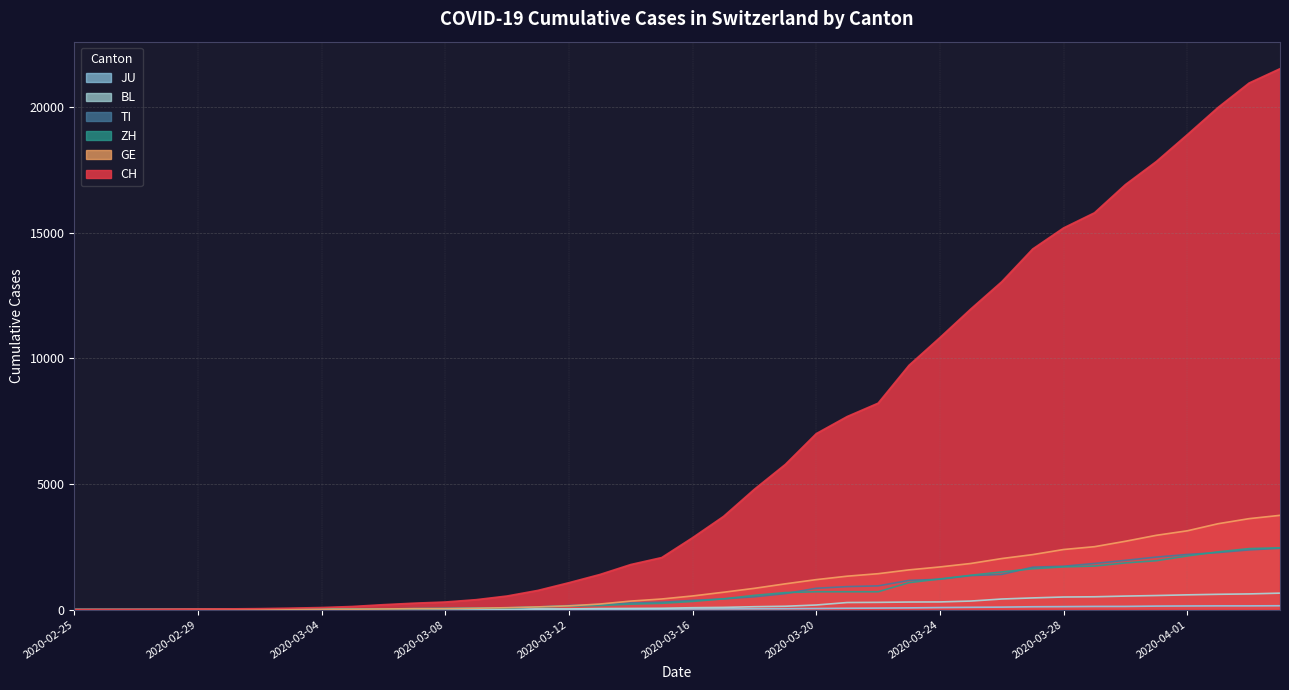

Count the number of categories in the chart.

40